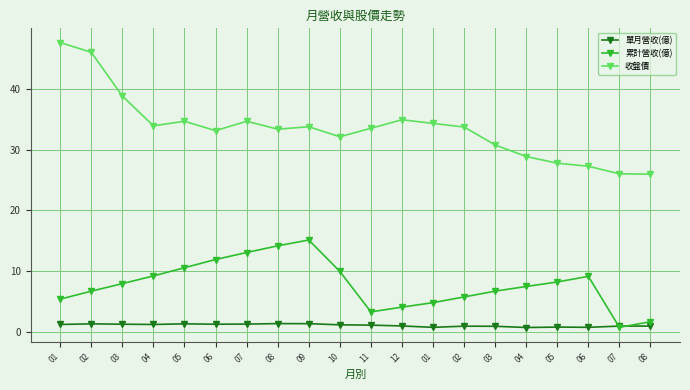

At which label is 累計營收(億) closest to 7?

02